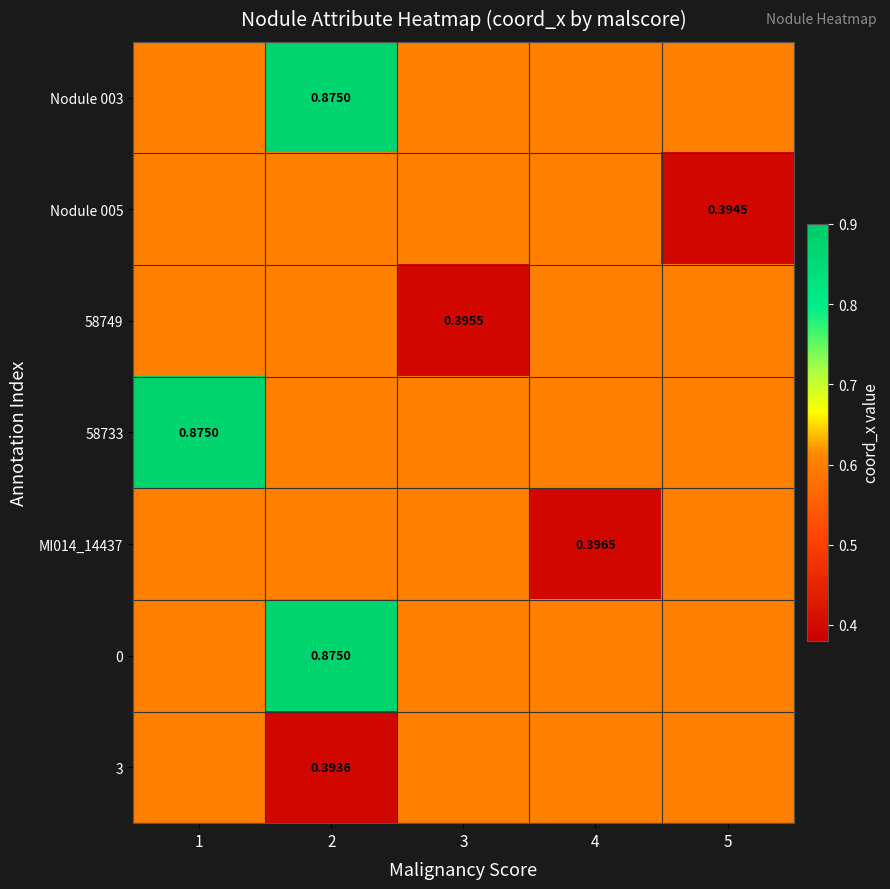

What is the difference between the maximum and minimum values in the 3 series?

0.2